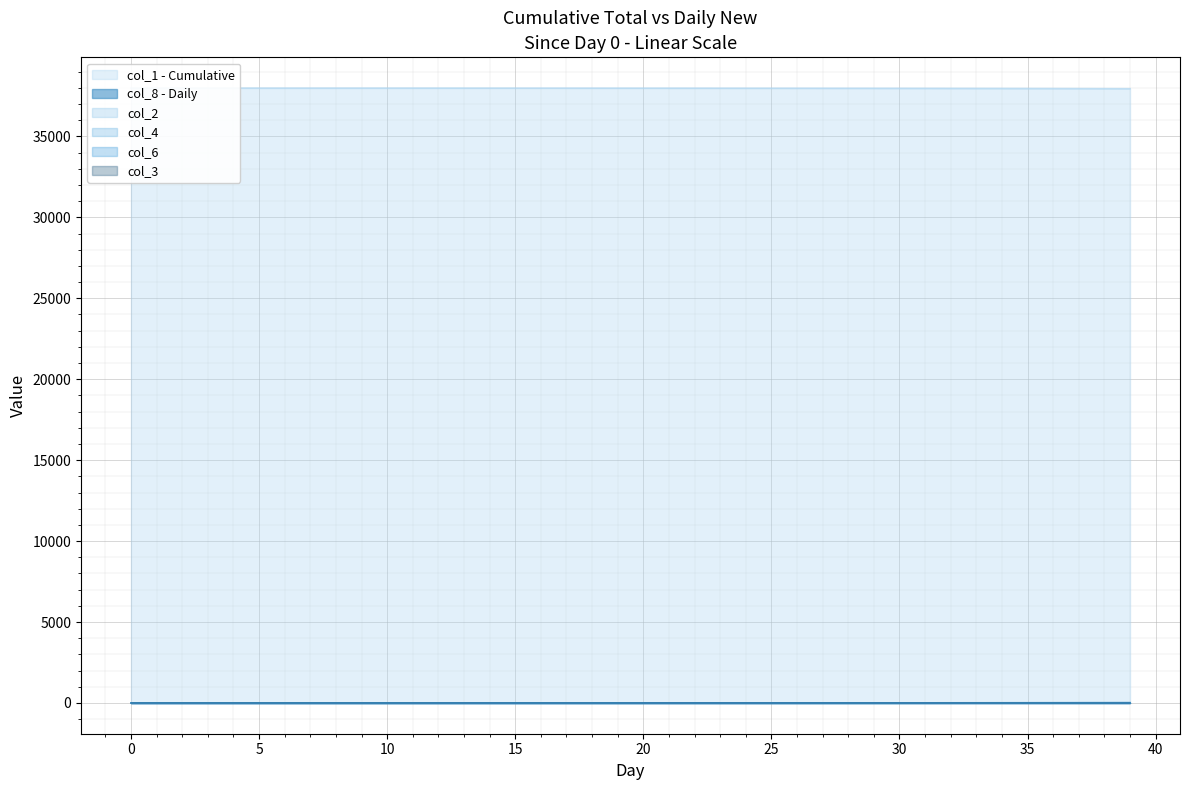

Is the value of col_2 at 22 greater than the value of col_8 at 24?

No